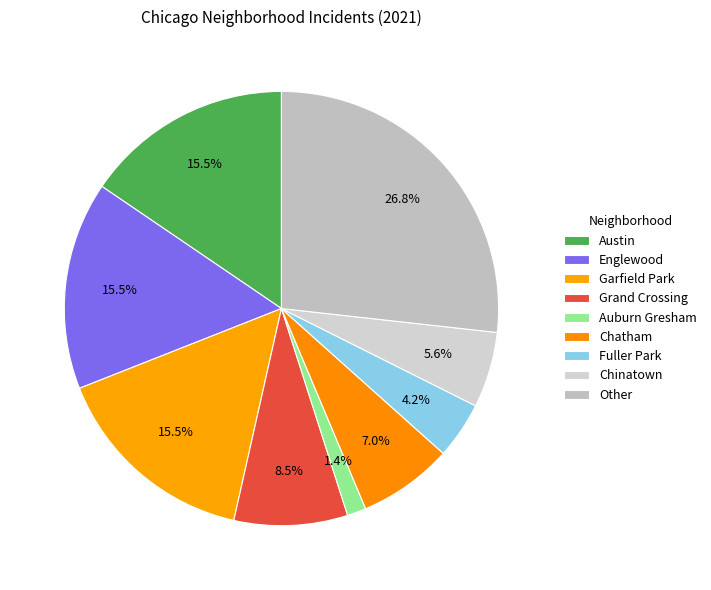

Combined, do Fuller Park and Auburn Gresham account for over 50%?

No